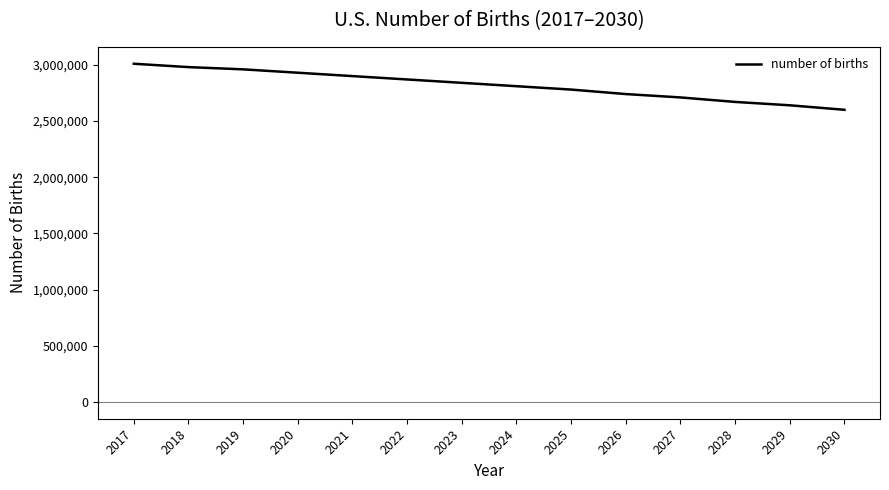

True or false: there are more than 1 points higher than both neighbors.

False